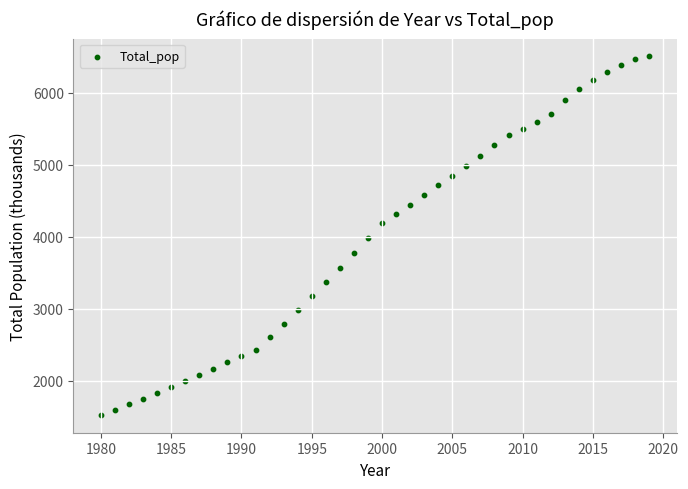

What is the range of Y values (max minus min)?

4982.0